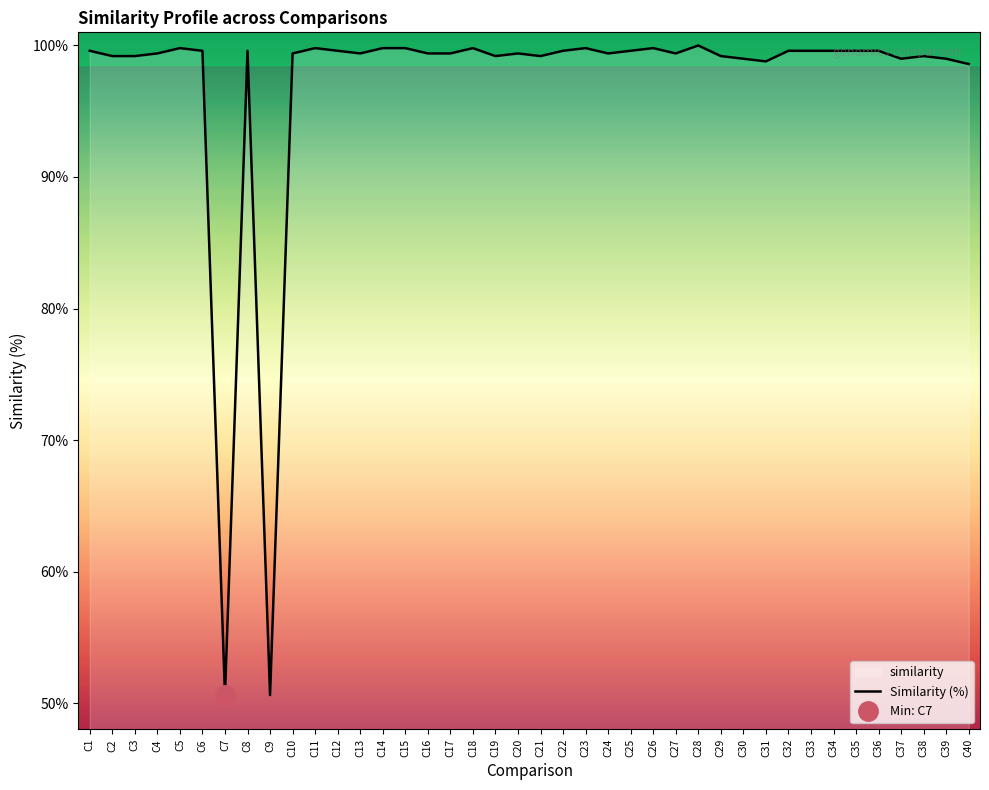

How many lines are shown in the chart?

1